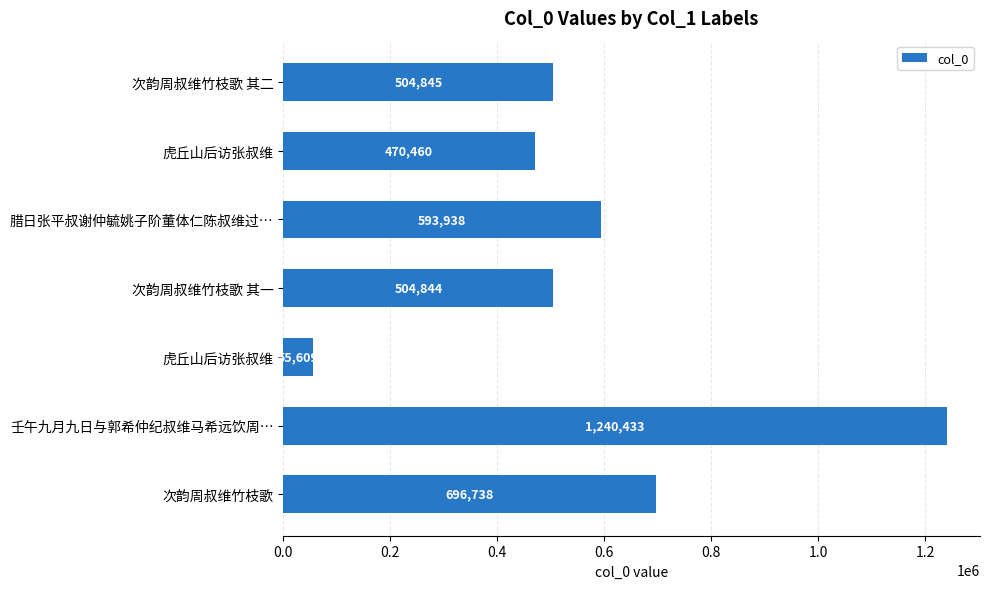

How many categories are shown in the chart?

7